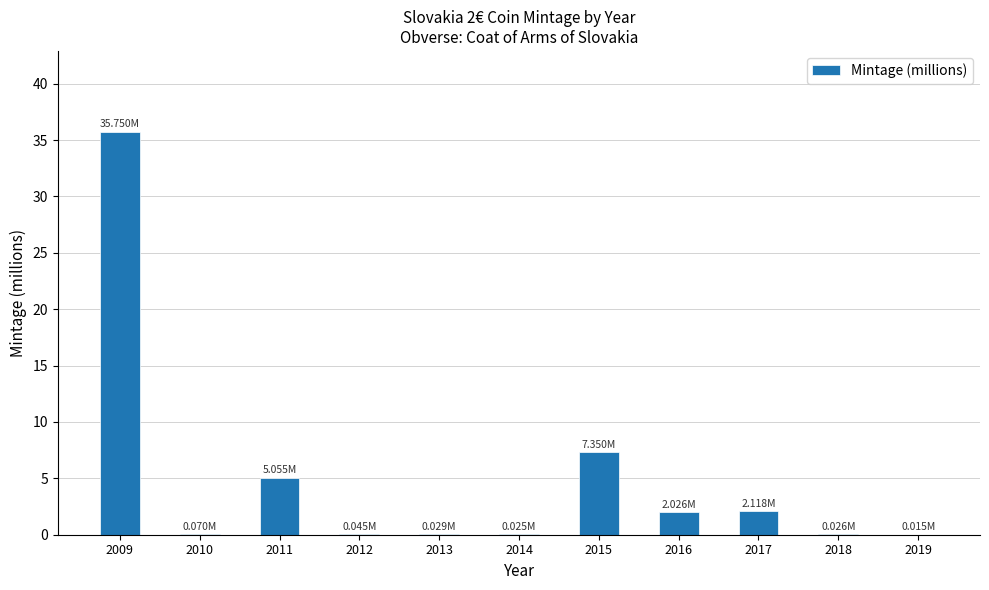

What is the change in value from 2009 to 2016?

-33.7